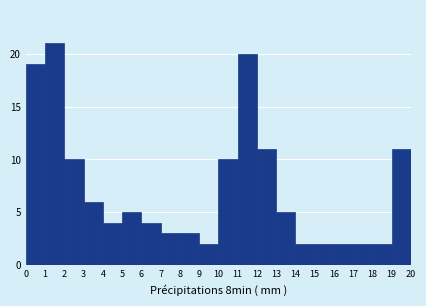

How tall is the bar that spans 19 to 20 on the x-axis? The values are not printed on the chart, so give them approximately, as read against the axis.

11